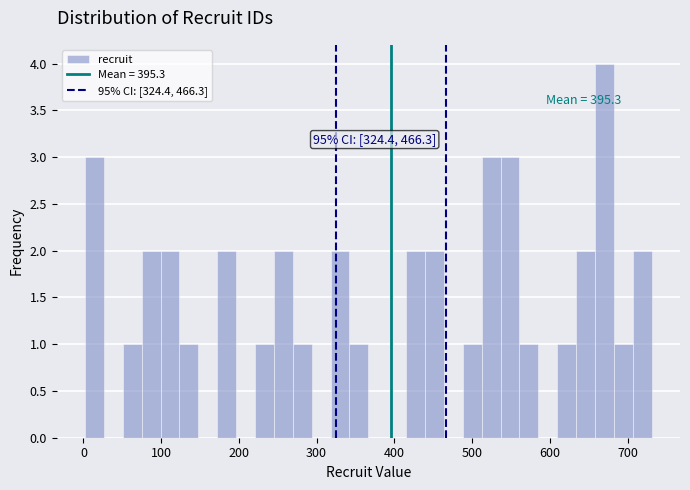

Read against the x-axis, roughly where is the centre of the tallest bar?

670